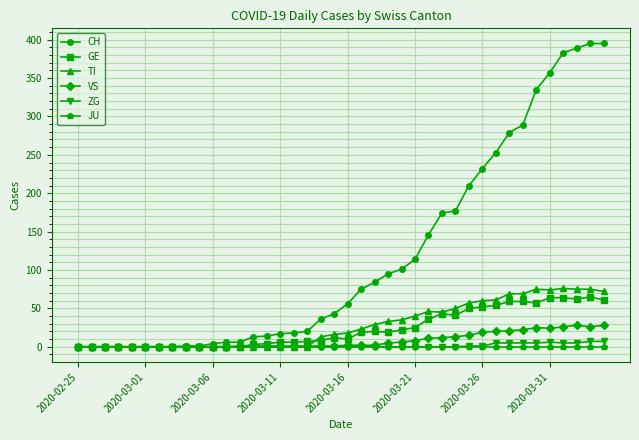

Which series has the largest total across all categories?

CH